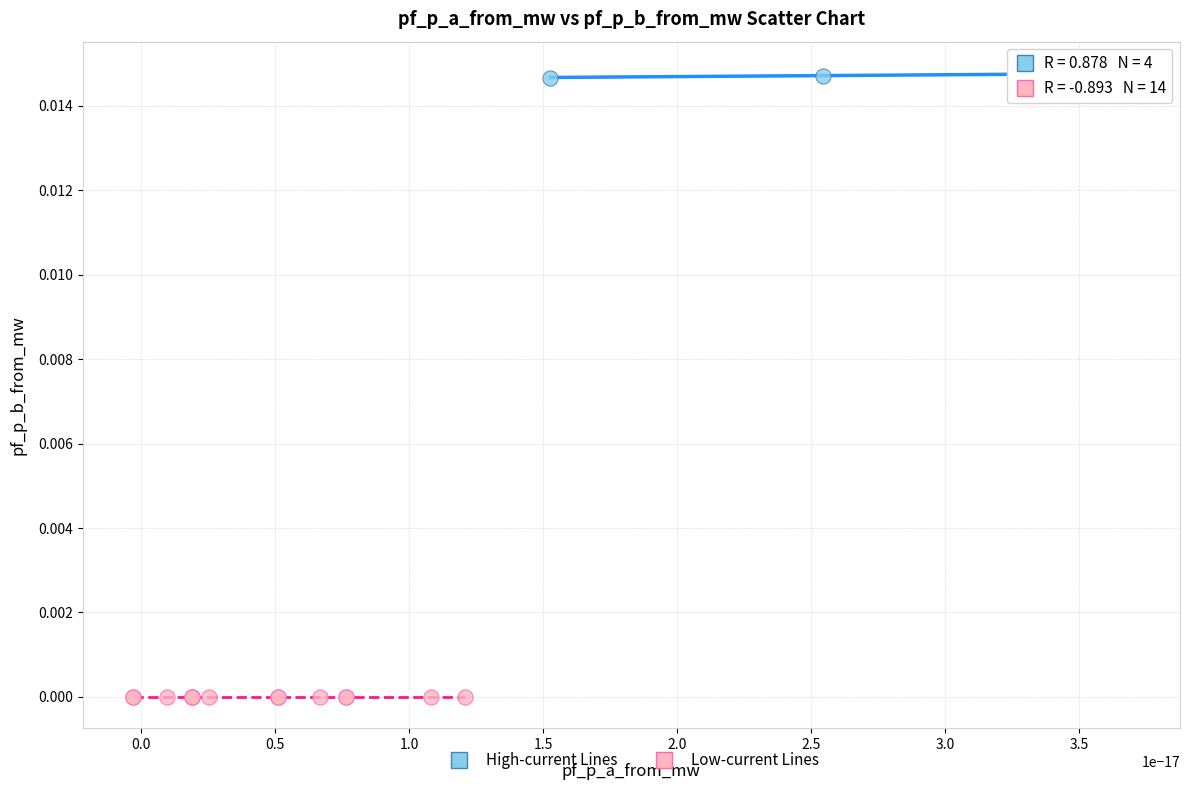

Which series contains the lowest Y value?

Low-current Lines